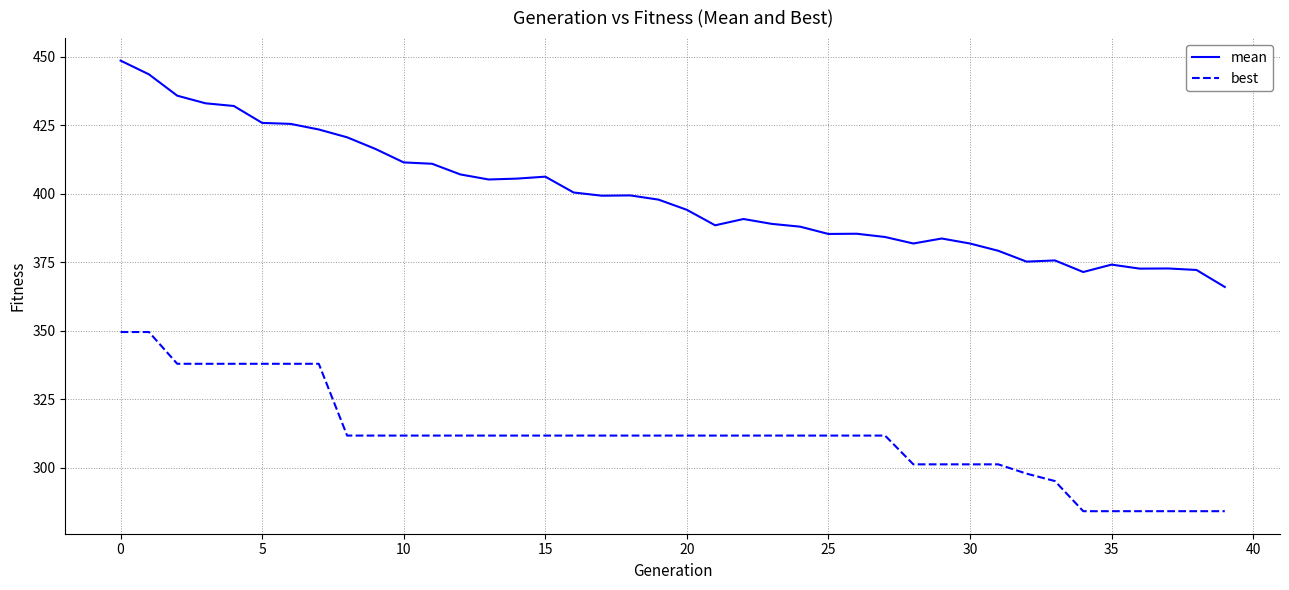

True or false: best and mean cross at least once.

False